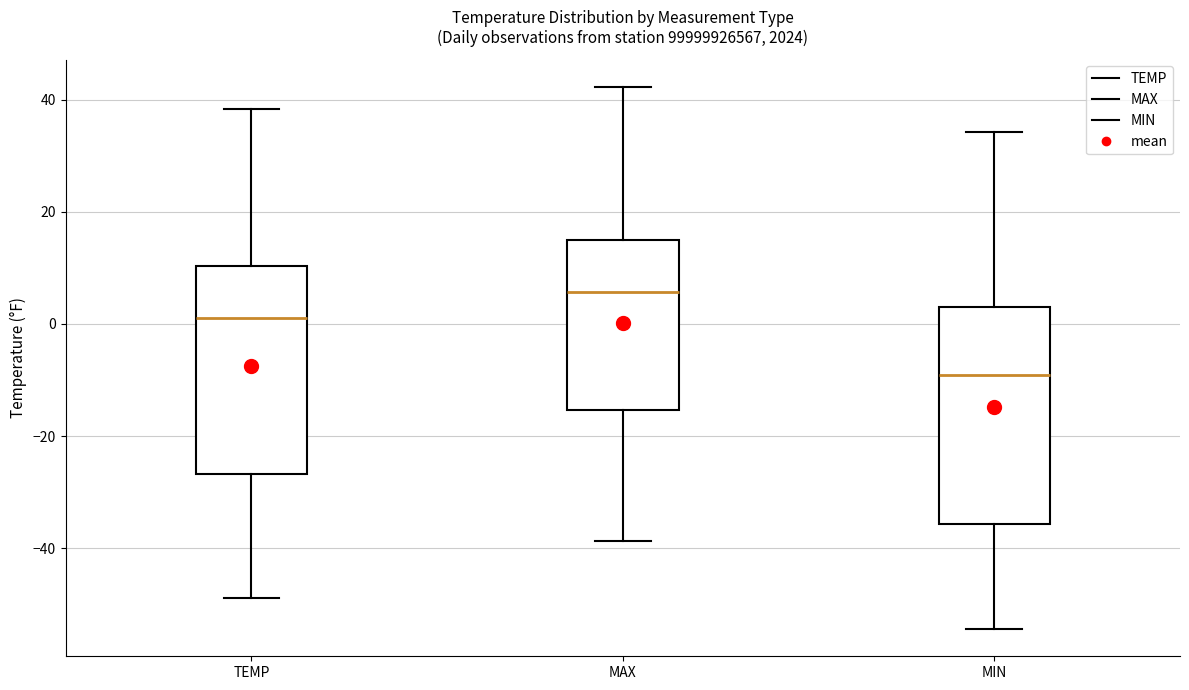

Reading left to right, read every box against the y-axis: the position of its median line, the range the box covers, and the ends of its whiskers. The values are not printed on the chart, so give them approximately, as read against the axis.

TEMP: median 2, box -26 to 10, whiskers -48 to 38
MAX: median 6, box -16 to 14, whiskers -38 to 42
MIN: median -10, box -36 to 4, whiskers -54 to 34